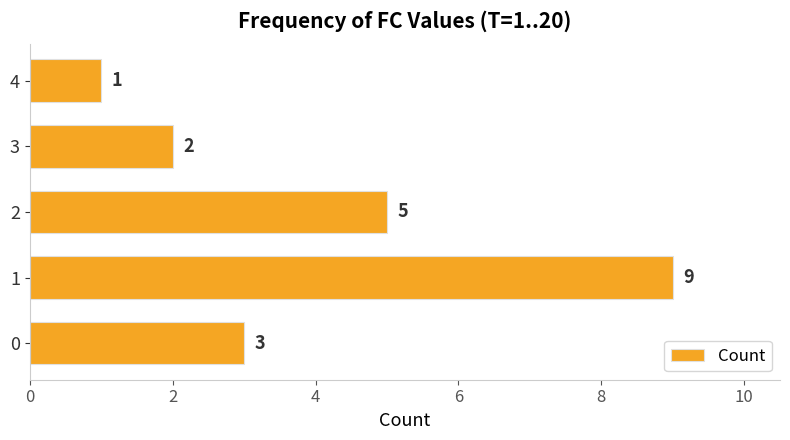

Does the chart contain stacked bars?

No